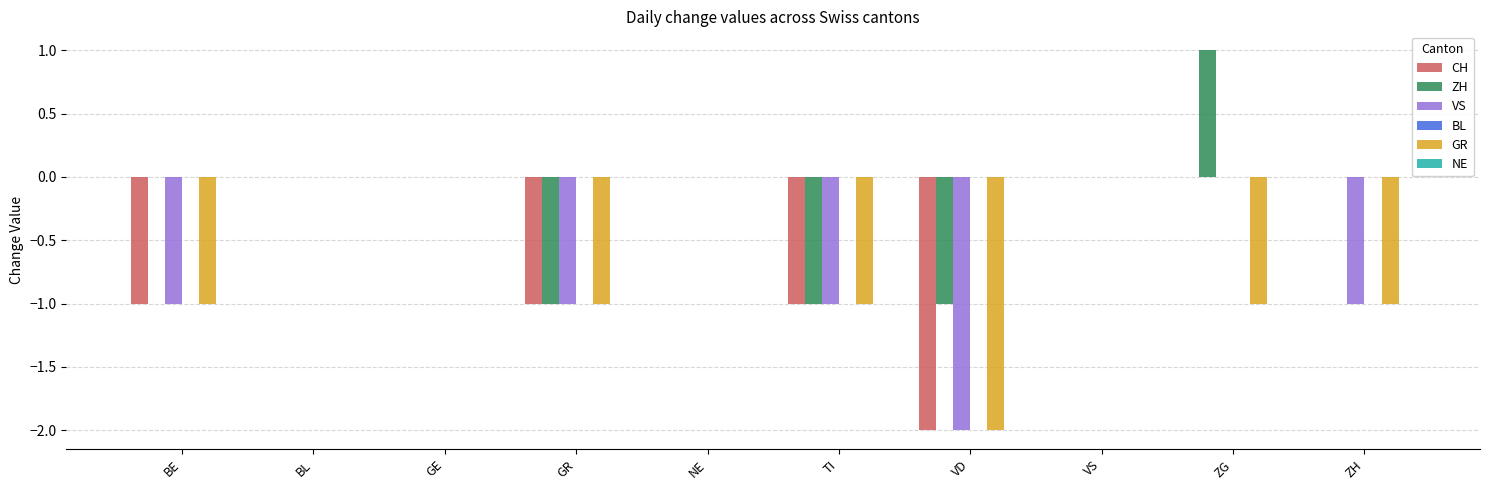

Count the number of categories in the chart.

10